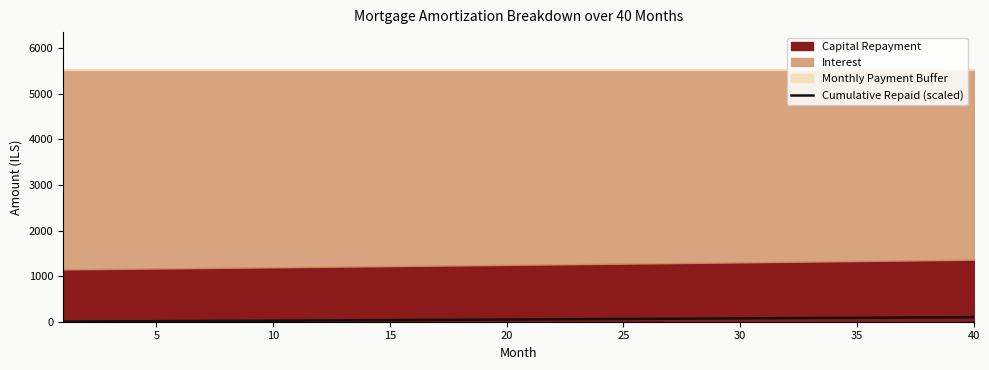

Is it true that the value at 12 is 30.6?

True